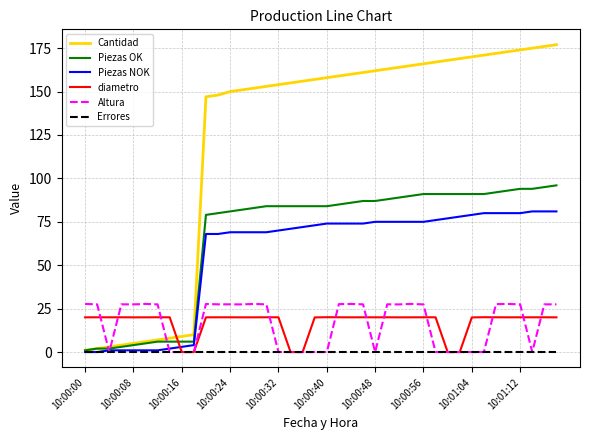

Which series has the largest total across all categories?

Cantidad